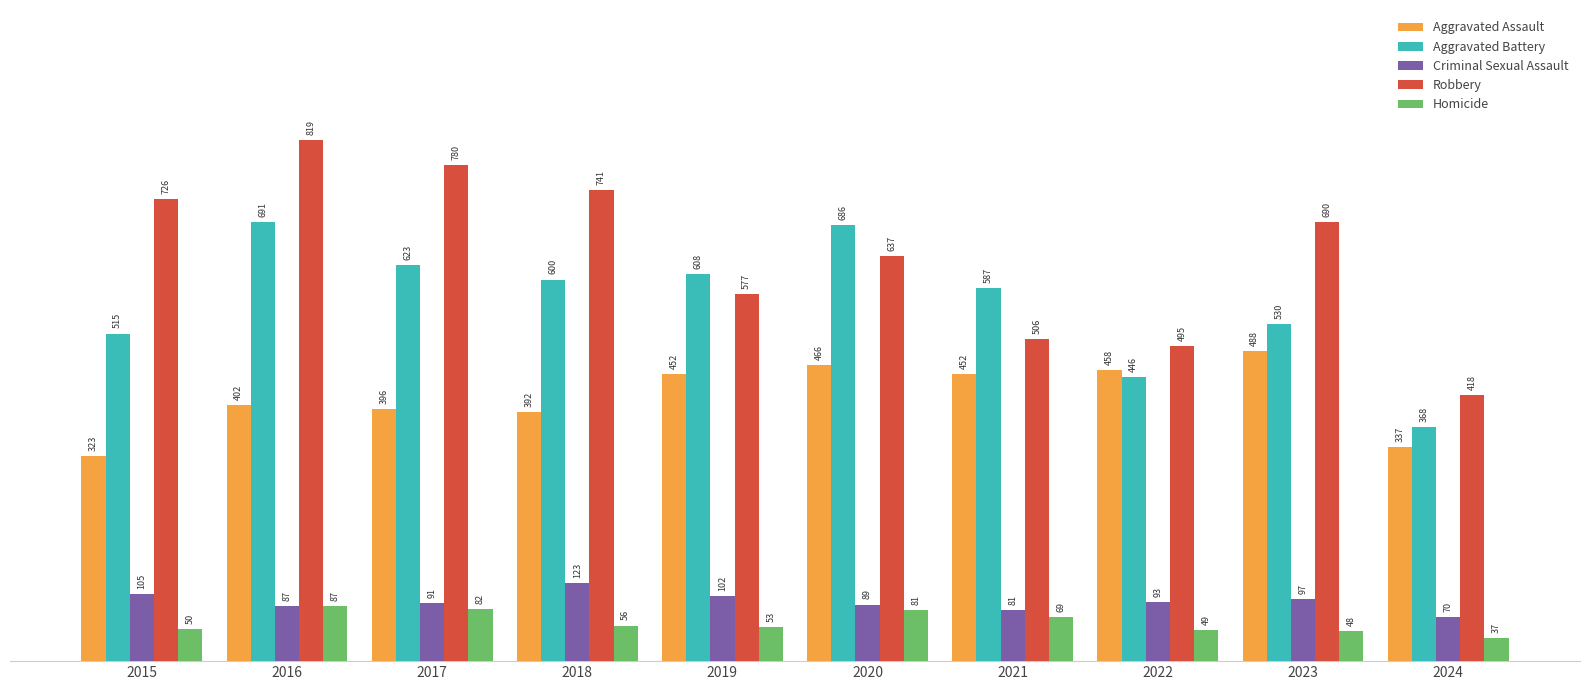

What are all the series names shown in the legend?

Aggravated Assault, Aggravated Battery, Criminal Sexual Assault, Robbery, Homicide